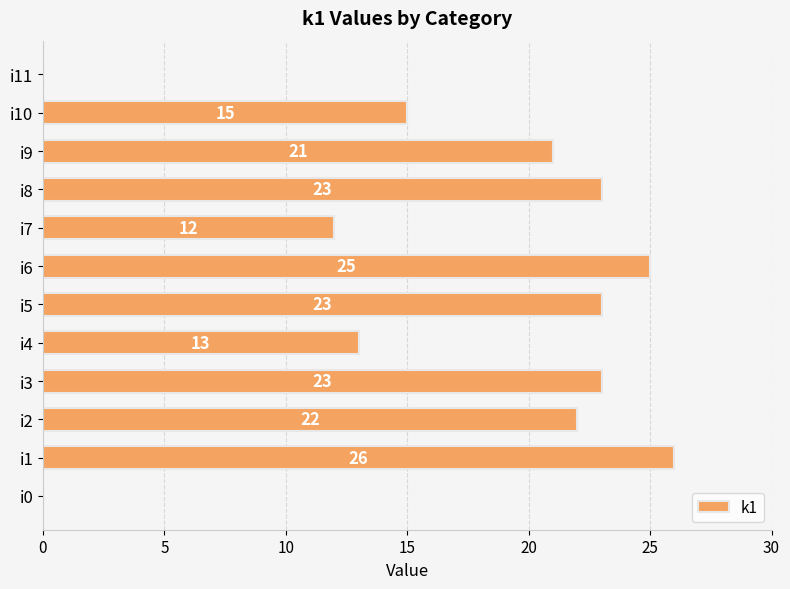

Between i0 and i1, which is larger?

i1